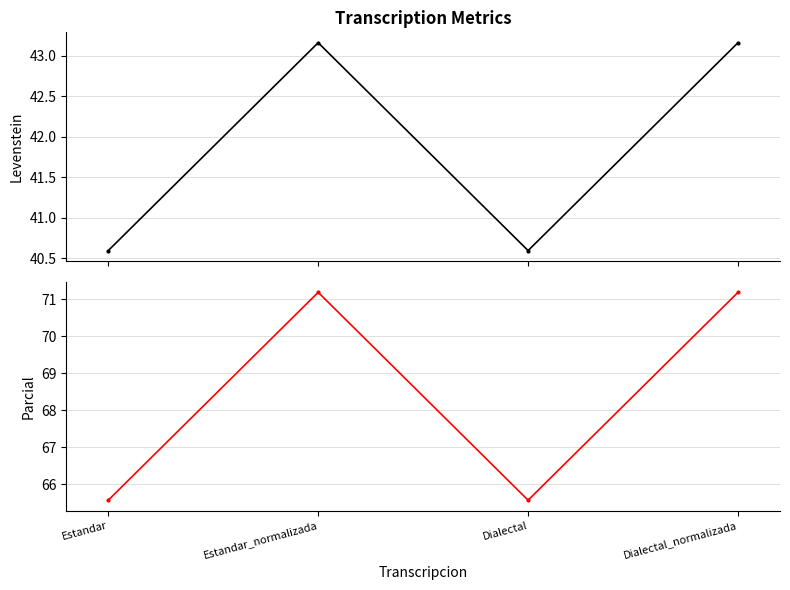

Which series has the largest range (max minus min)?

Parcial